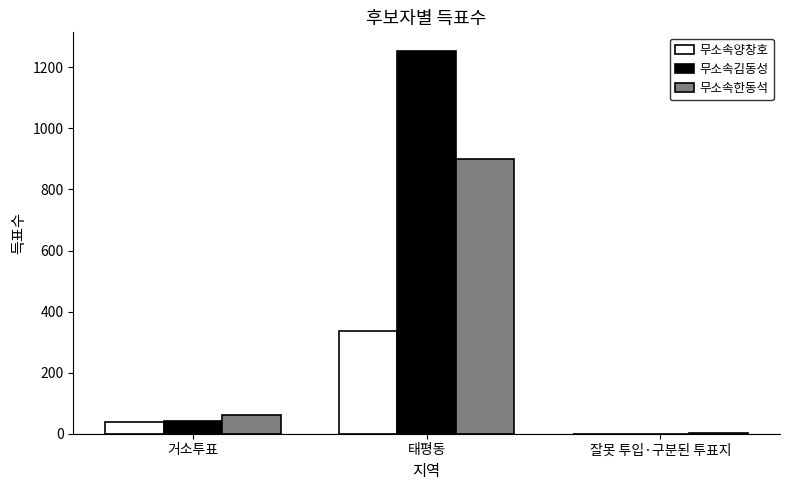

At which category does the chart reach its peak across all series?

태평동